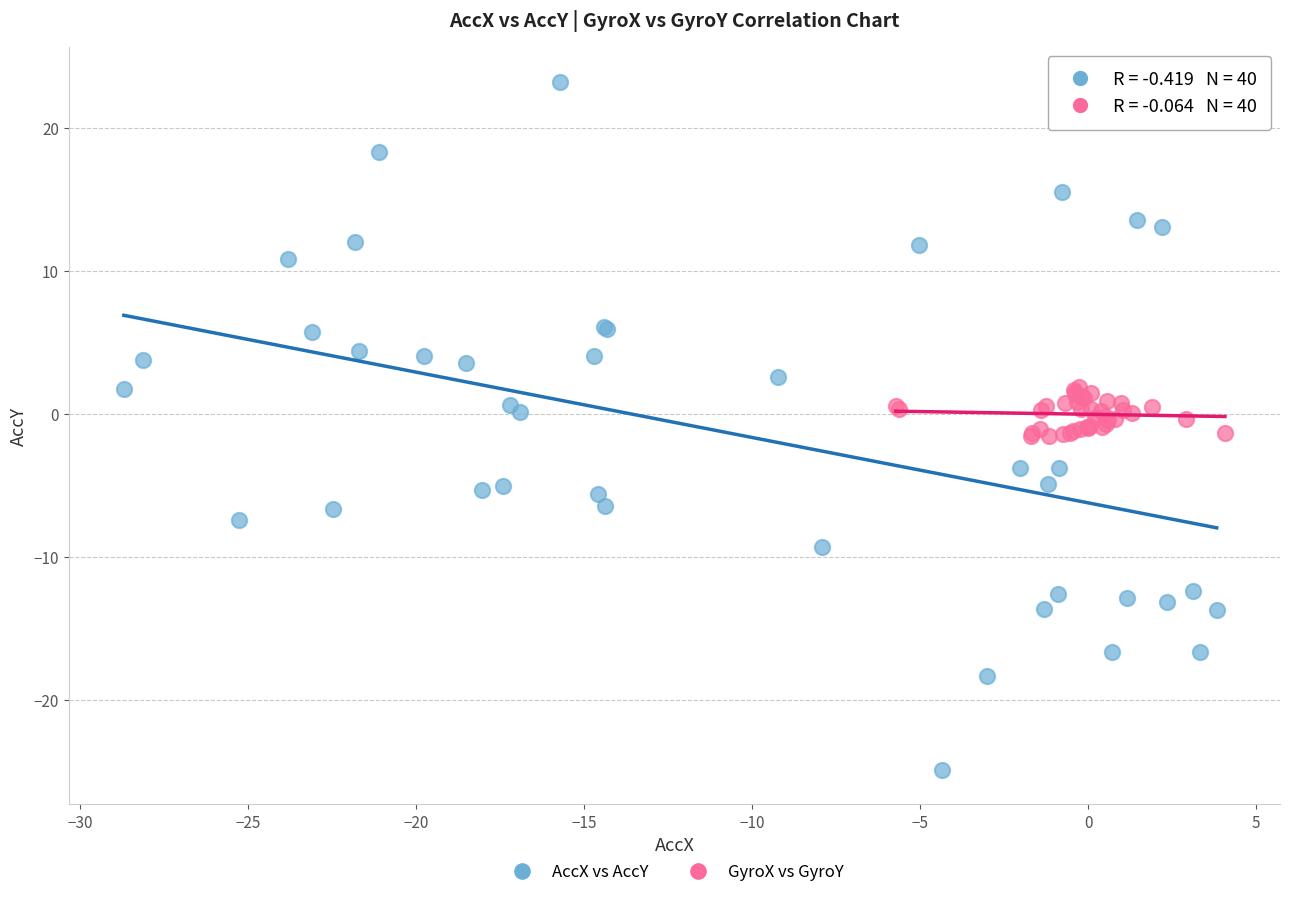

Which series contains the lowest Y value?

AccX vs AccY